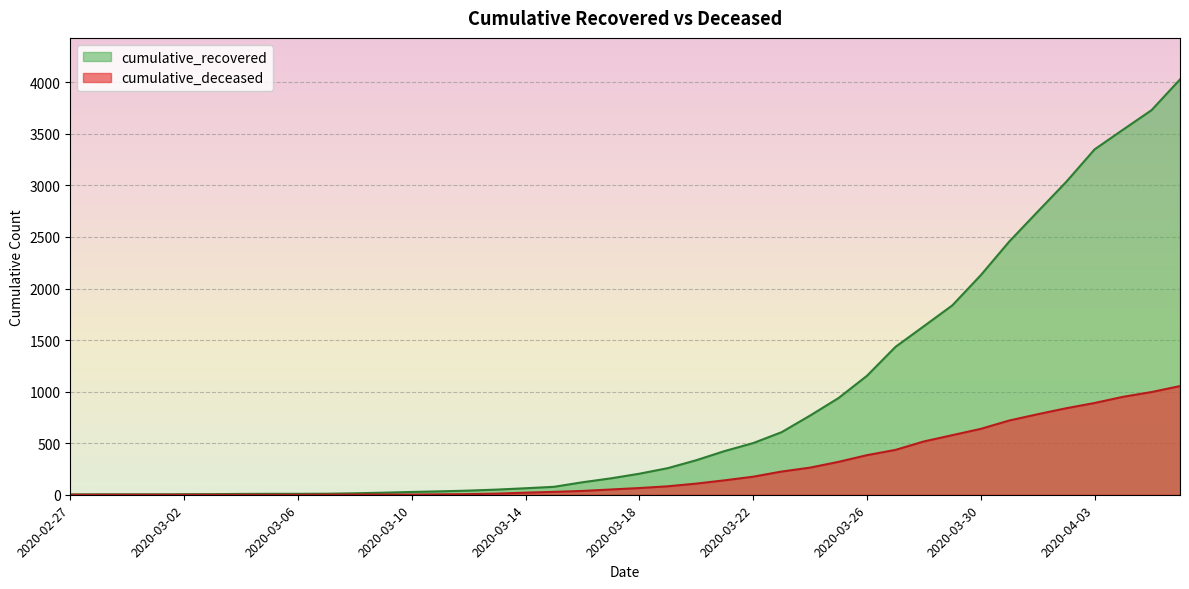

What is the label of the 38th point from the right?

2020-02-29